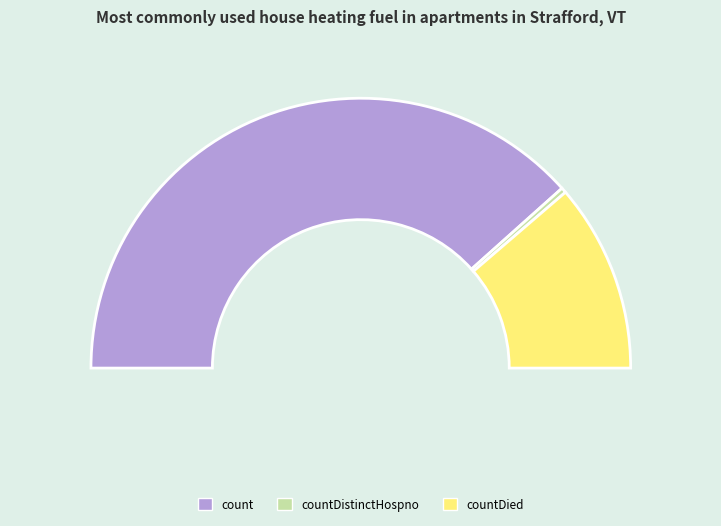

To the nearest percent, what portion does countDied represent?

23%